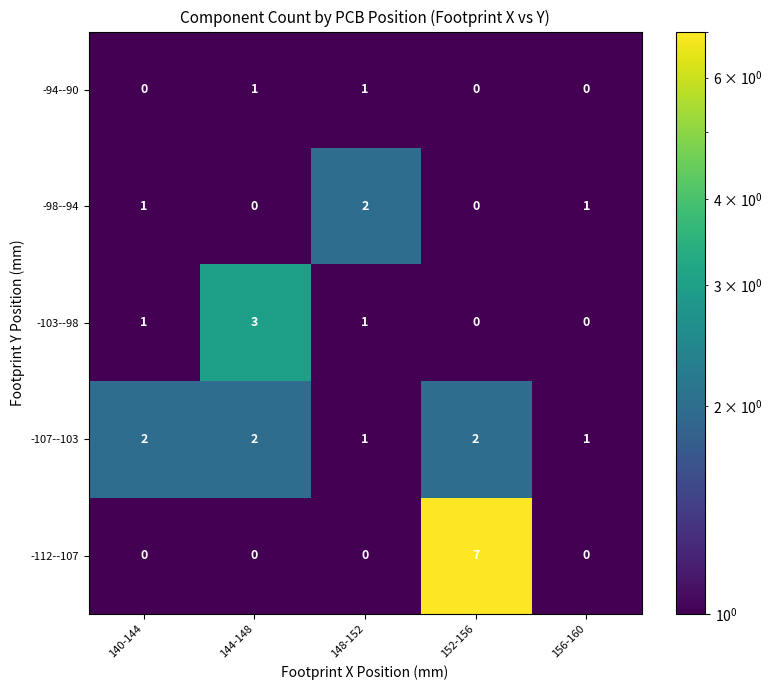

Which category has the highest value across all series?

152-156